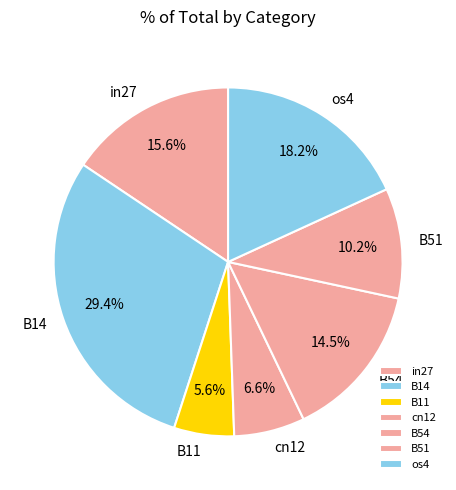

Does B14 account for over 50% of the chart?

No